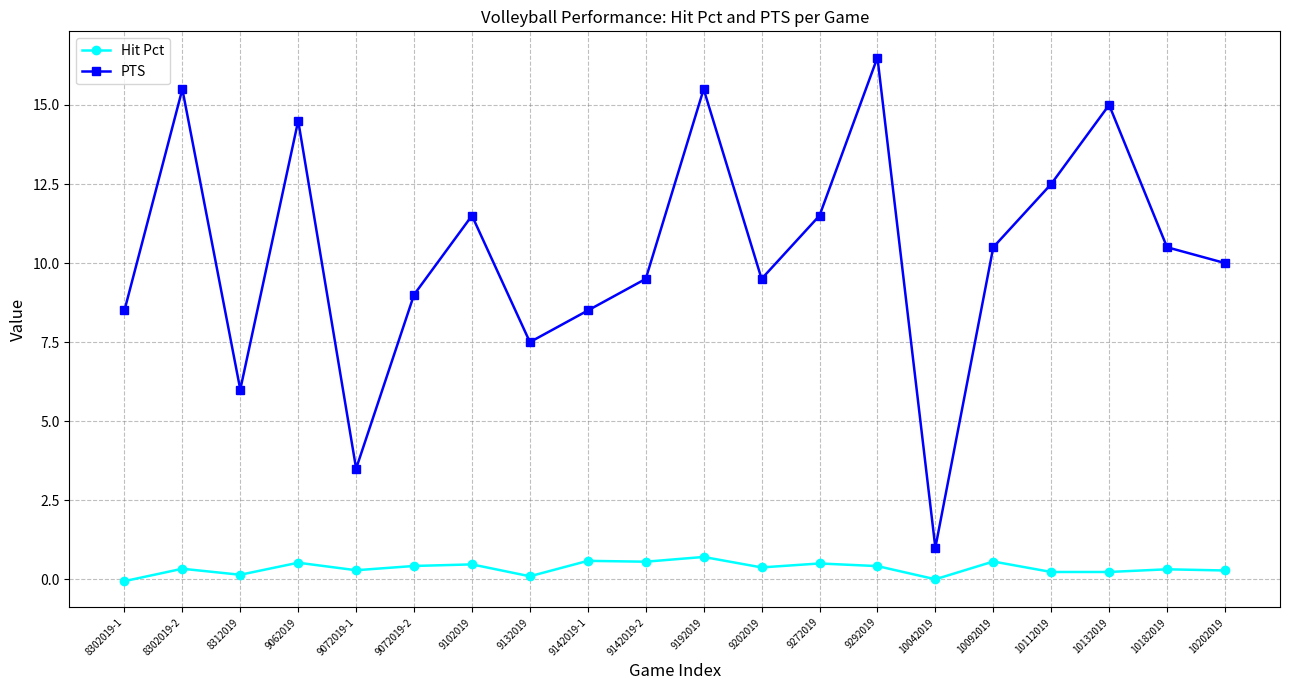

List the series in order of their peak value, lowest first.

Hit Pct, PTS